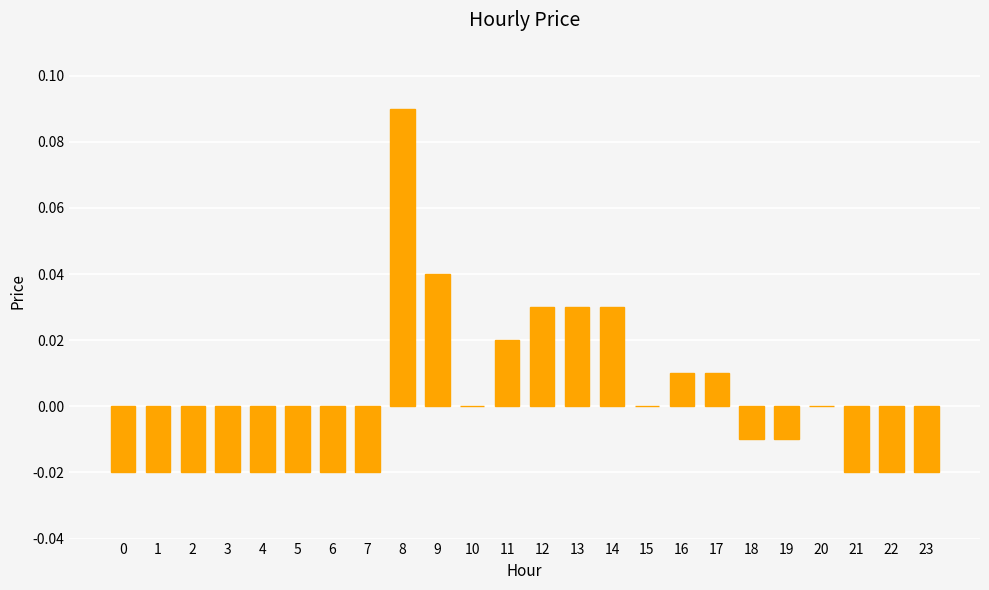

Which label corresponds to the largest value in the chart?

8